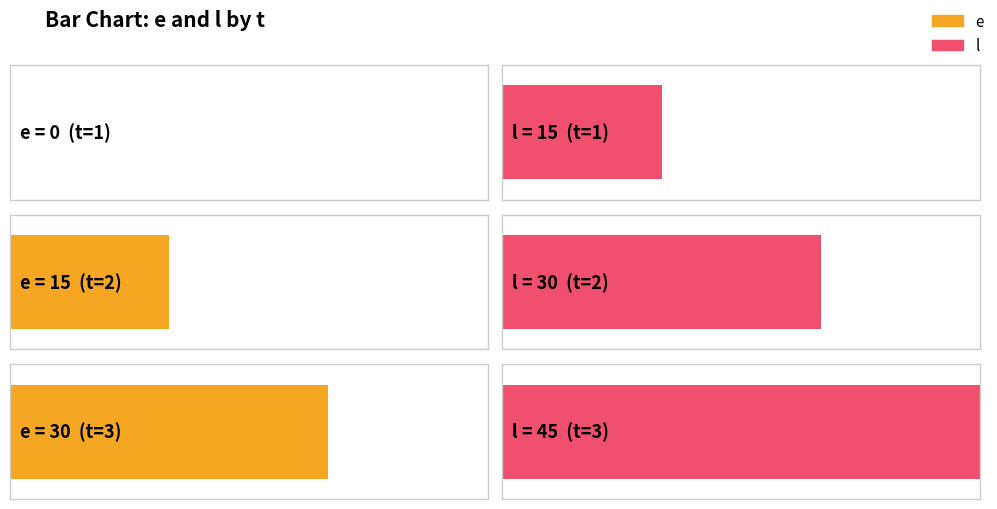

What is the difference between the l values at 3 and 2?

15